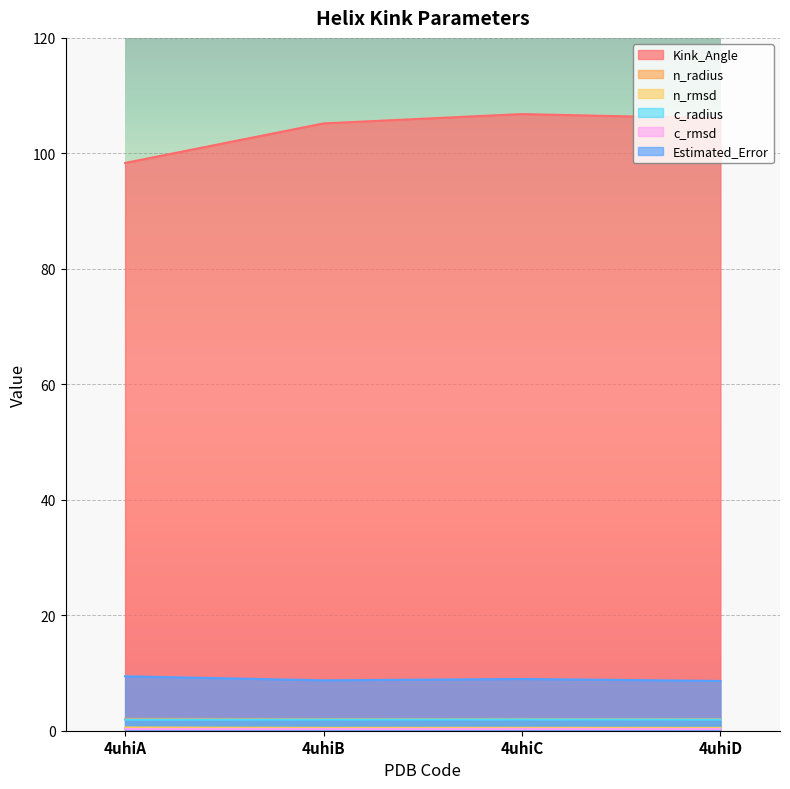

Does the chart display data point markers on the line(s)?

No